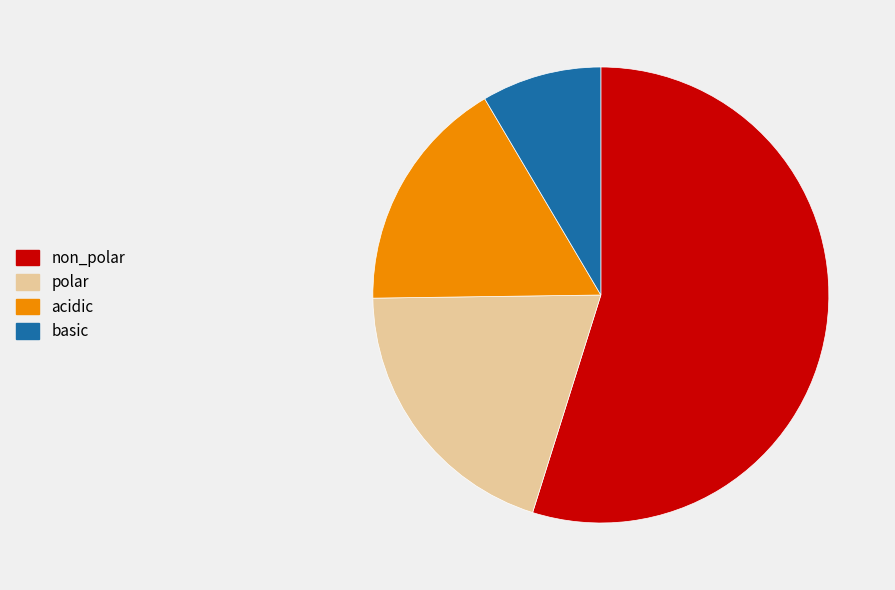

Do polar and non_polar together represent more than half of the pie?

Yes